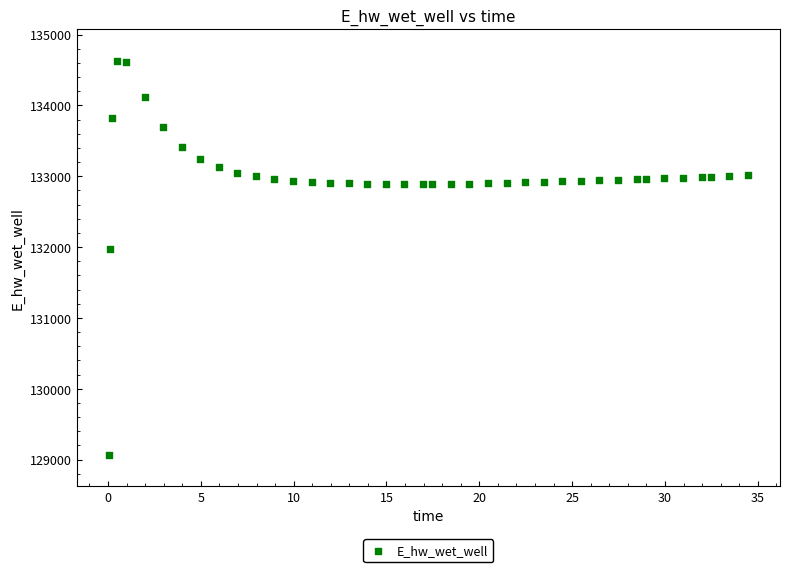

What is the range of Y values (max minus min)?

5557.8